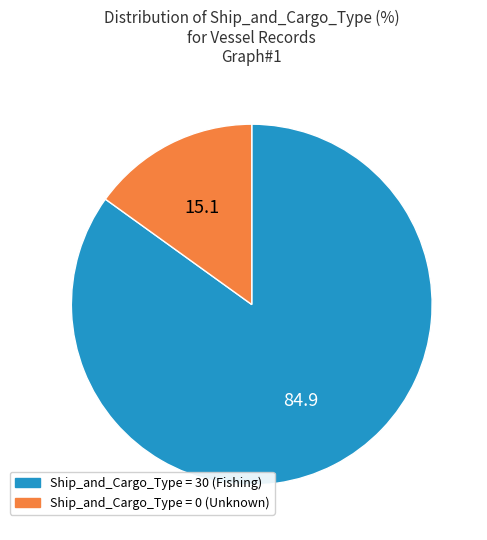

What is the largest slice in the pie chart?

Ship_and_Cargo_Type = 30 (Fishing)